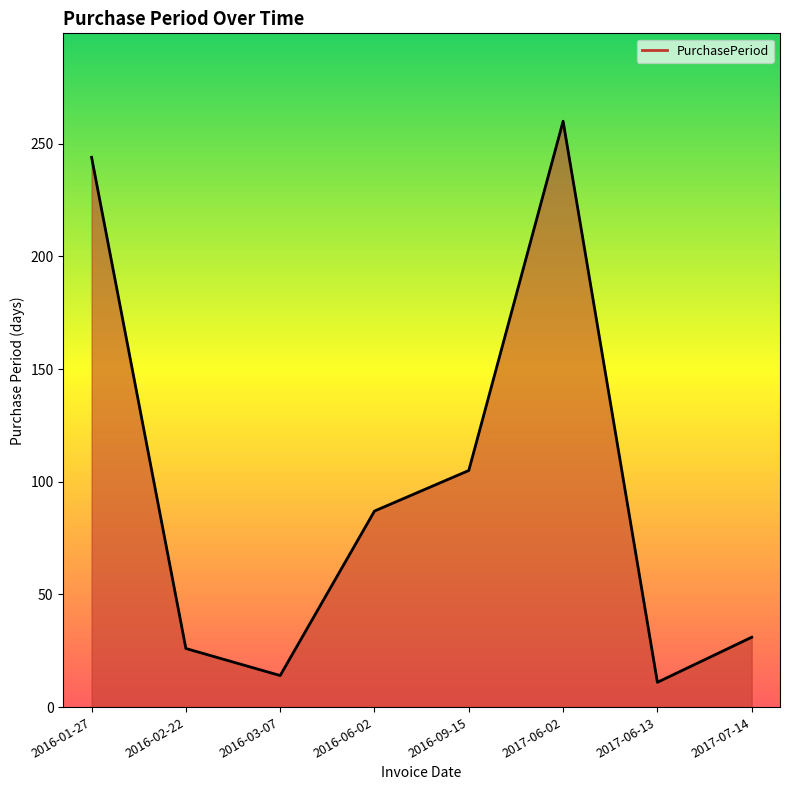

What is the average value?

97